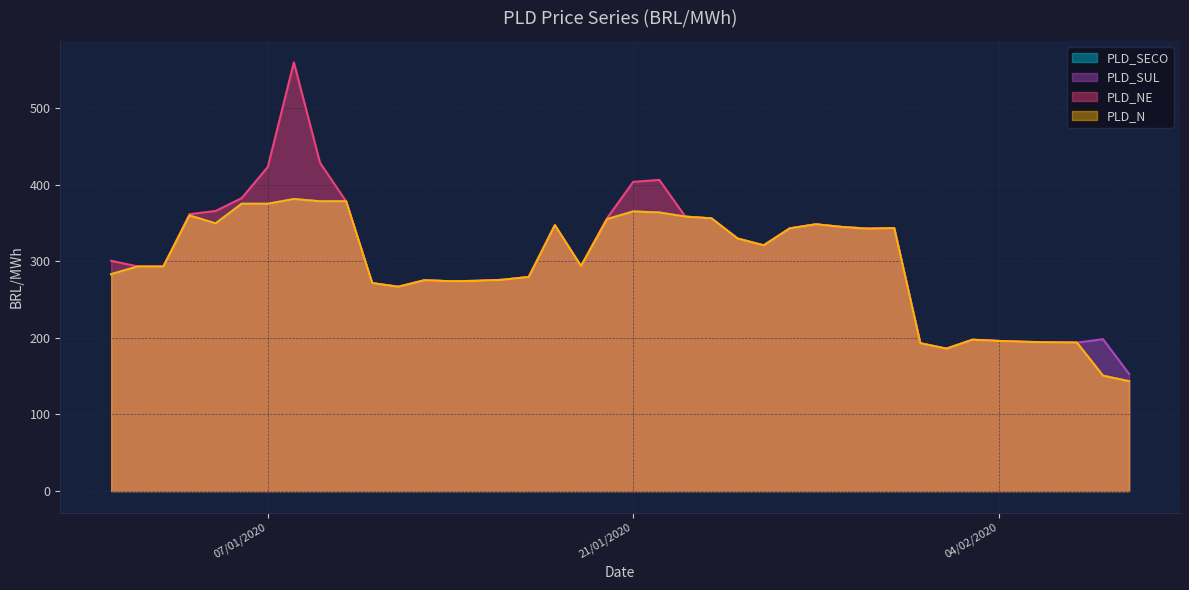

Which category has the highest value in the PLD_SECO series?

08/01/2020